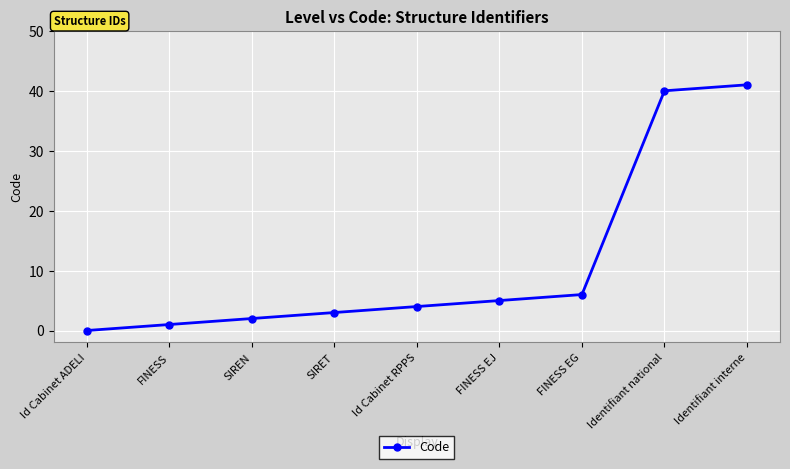

What is the sum of the values at FINESS EG and Id Cabinet RPPS?

10